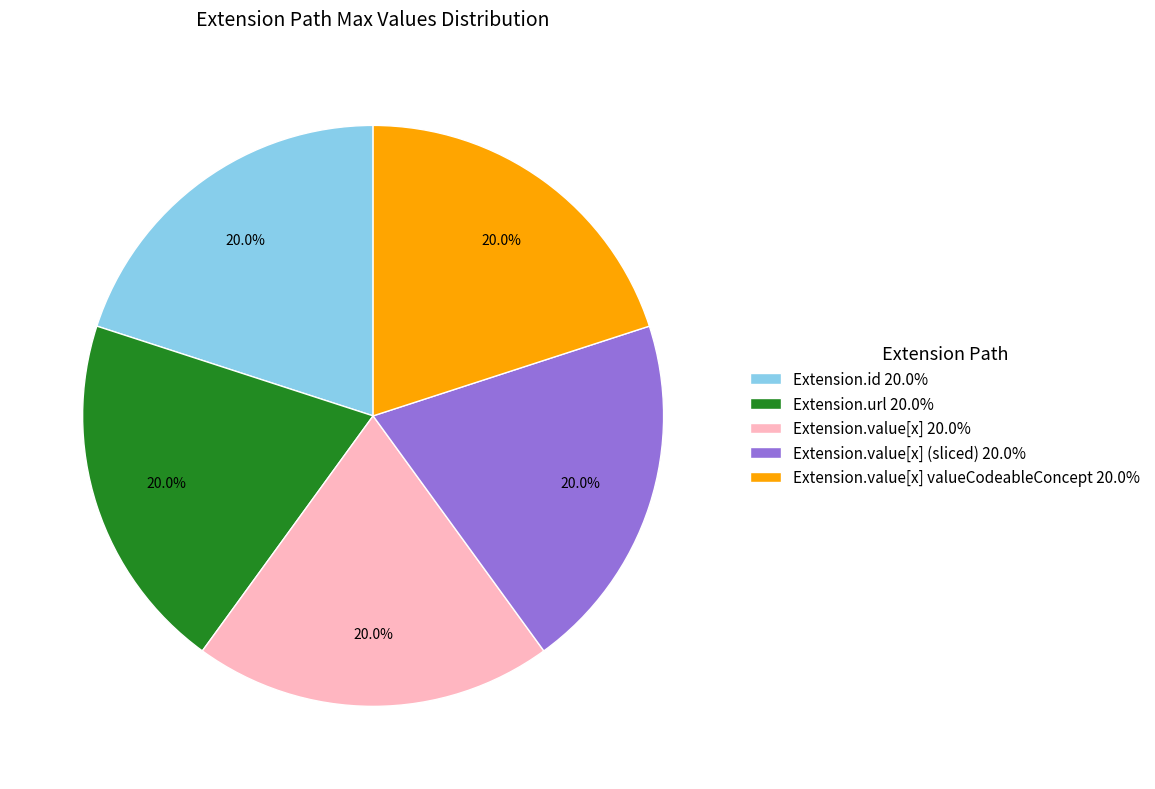

Count the number of slices in the pie.

5